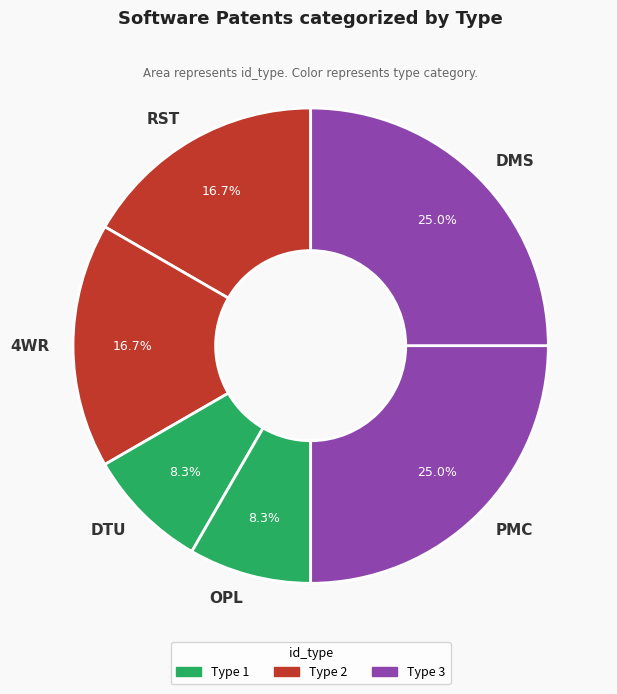

What is the total percentage of 4WR and DTU?

25.0%